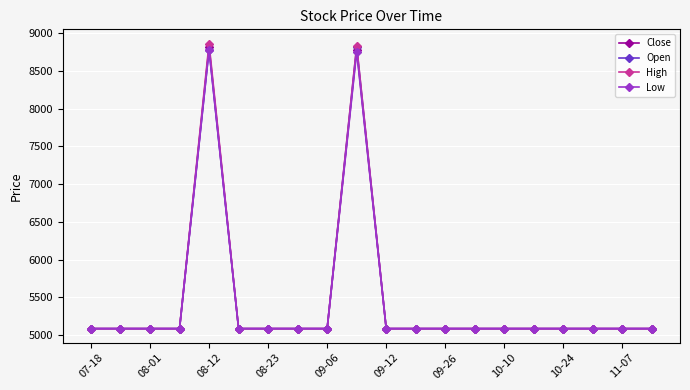

Reading left to right, extract all data points from this chart.

Close: 5086	5086	5086	5086	8820	5086	5086	5086	5086	8780	5086	5086	5086	5086	5086	5086	5086	5086	5086	5086
Open: 5086	5086	5086	5086	8780	5086	5086	5086	5086	8820	5086	5086	5086	5086	5086	5086	5086	5086	5086	5086
High: 5086	5086	5086	5086	8860	5086	5086	5086	5086	8830	5086	5086	5086	5086	5086	5086	5086	5086	5086	5086
Low: 5086	5086	5086	5086	8780	5086	5086	5086	5086	8750	5086	5086	5086	5086	5086	5086	5086	5086	5086	5086